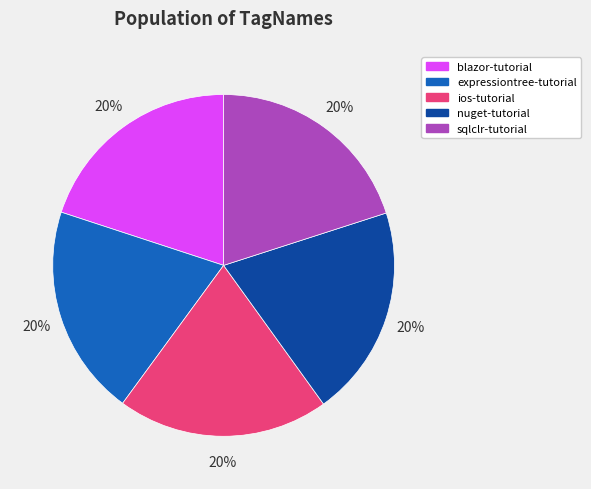

What percentage is the expressiontree-tutorial slice, to the nearest percent?

20%